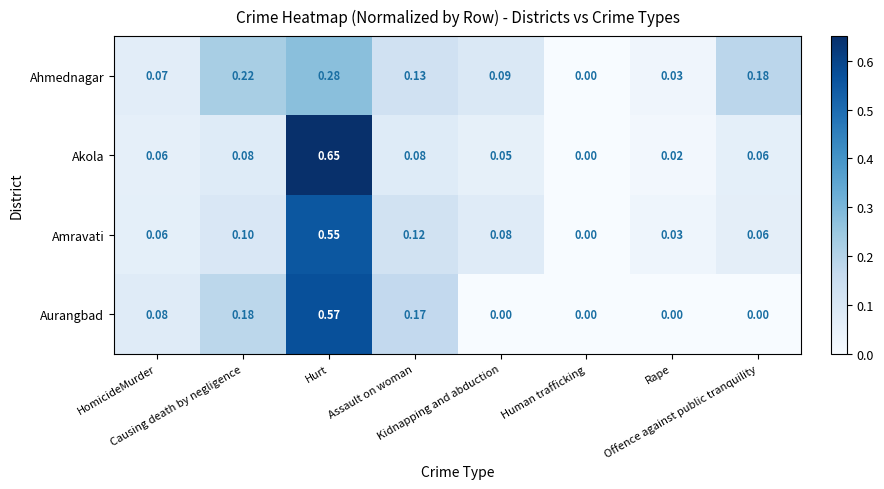

List the series in order of their peak value, highest first.

Akola, Aurangbad, Amravati, Ahmednagar